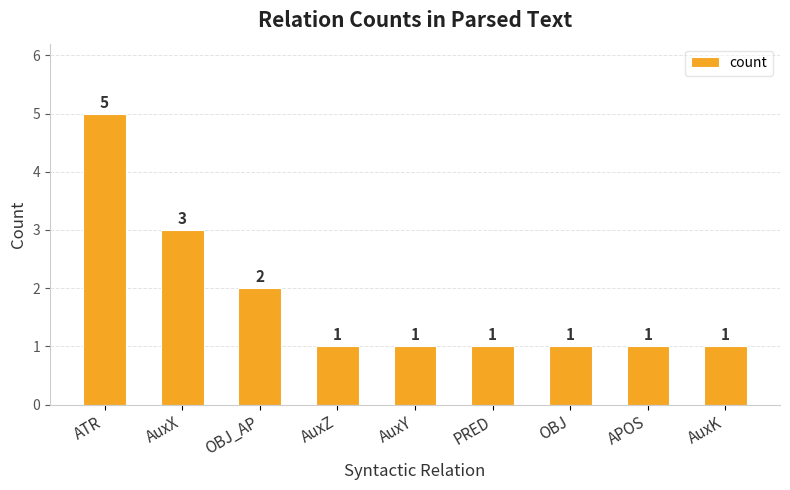

How many bars are there in total?

9